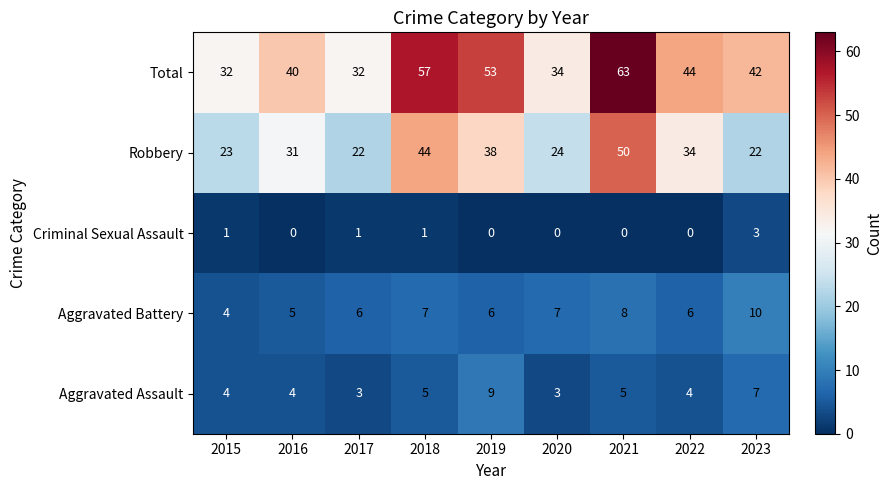

Which category has the highest value across all series?

2021